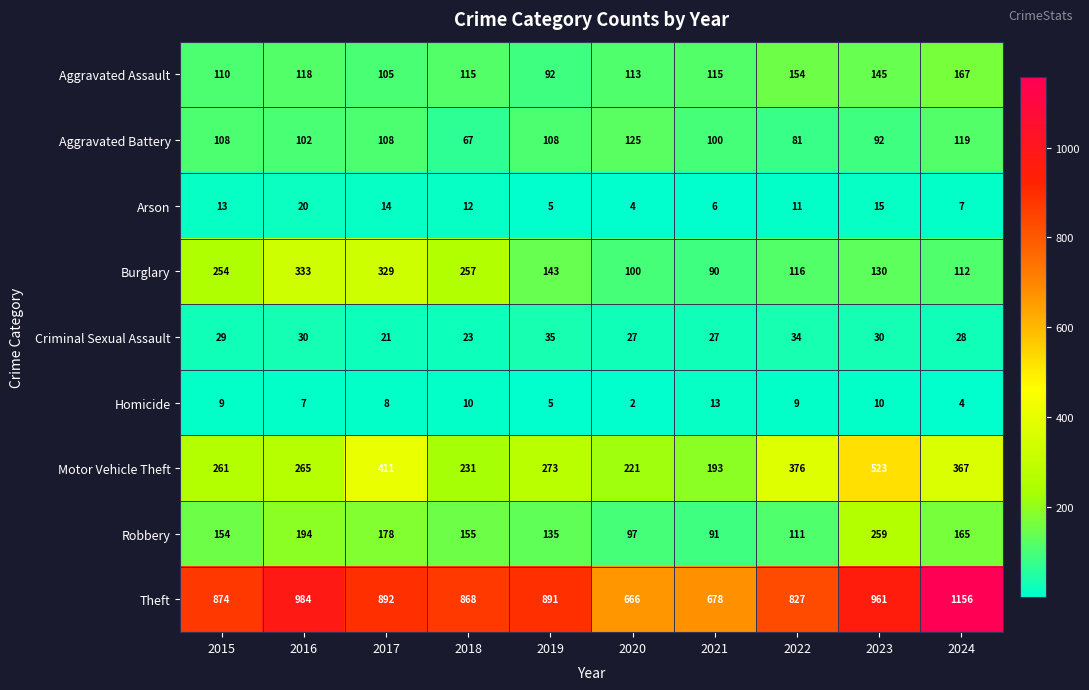

List the labels in order of Robbery value, smallest first.

2021, 2020, 2022, 2019, 2015, 2018, 2024, 2017, 2016, 2023